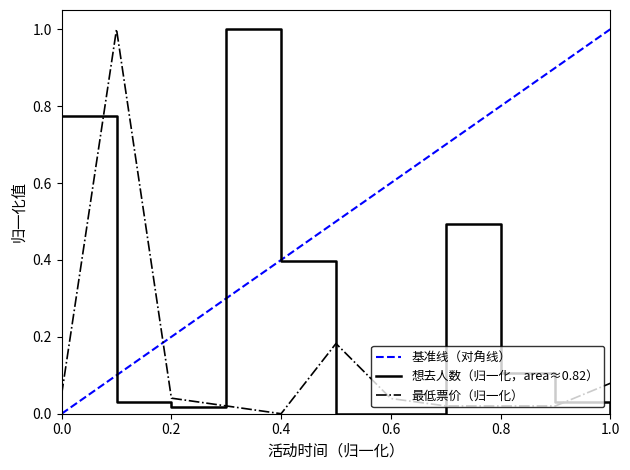

Is it true that 最低票价（归一化） equals 0.1 at 0.2?

False